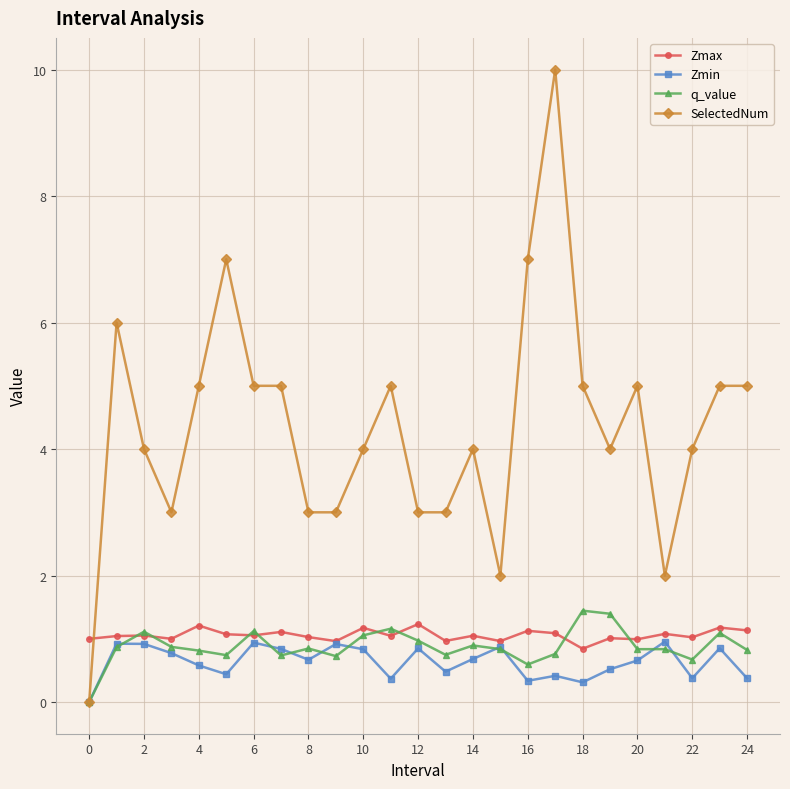

List the series in order of their peak value, lowest first.

Zmin, Zmax, q_value, SelectedNum